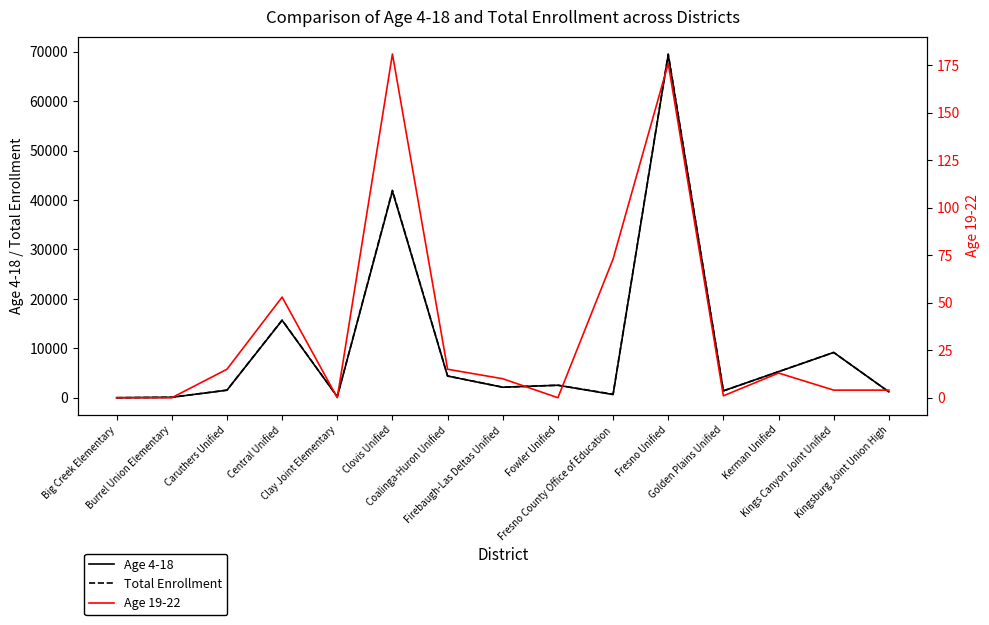

True or false: Total Enrollment and Age 4-18 cross at least once.

False